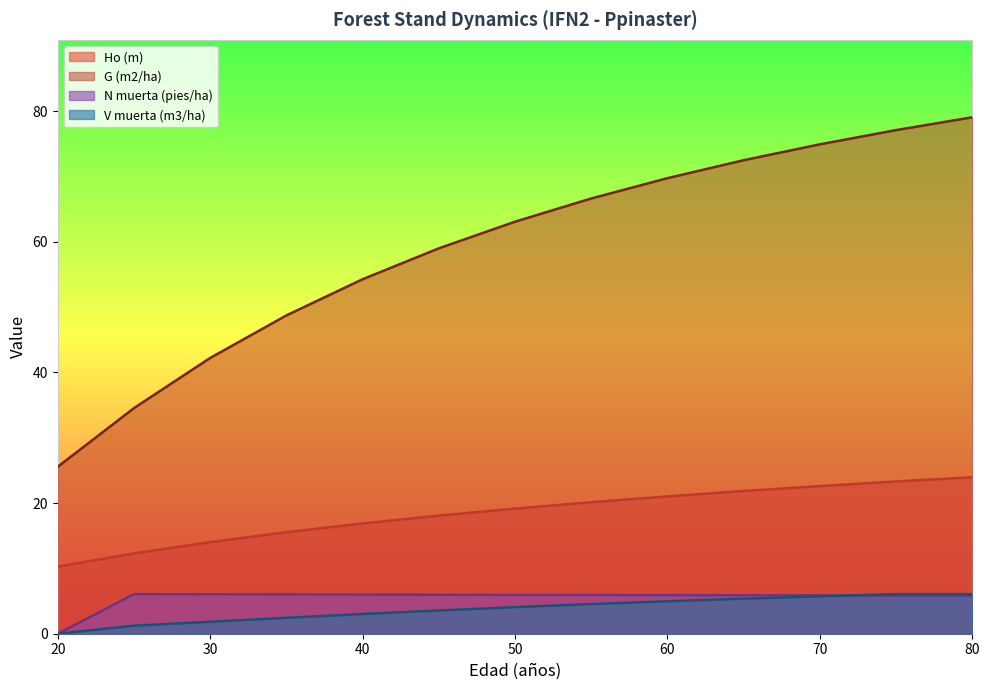

At which label does G (m2/ha) reach its minimum?

20